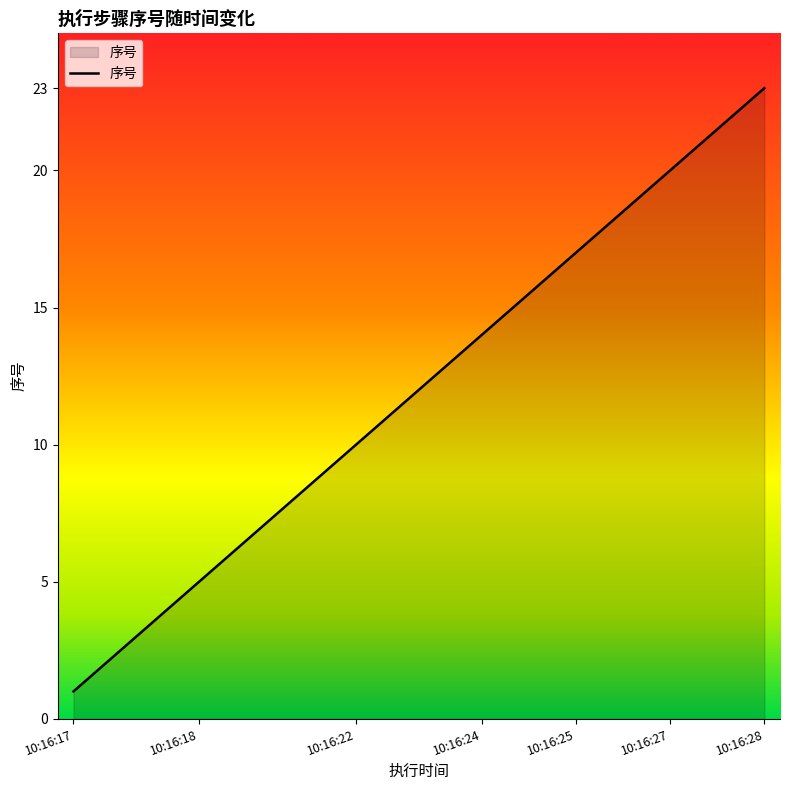

Reading left to right, transcribe all the data shown in this chart.

1	2	3	4	5	6	7	8	9	10	11	12	13	14	15	16	17	18	19	20	21	22	23